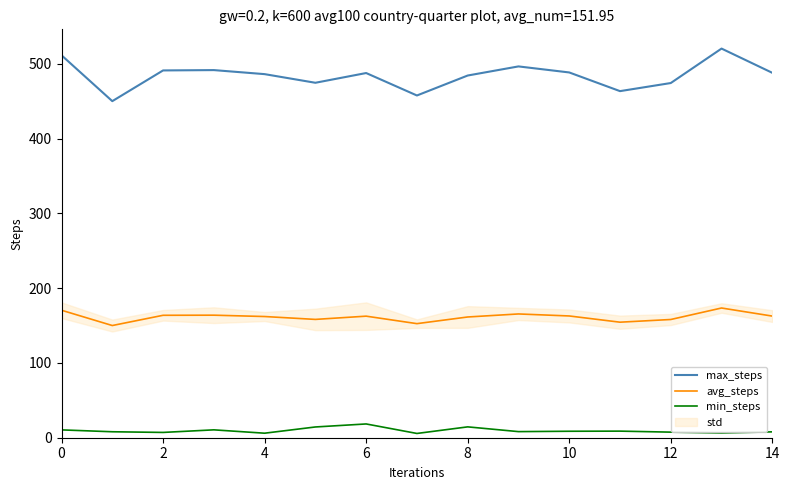

The value of max_steps at 10 is 488.4. True or false?

True